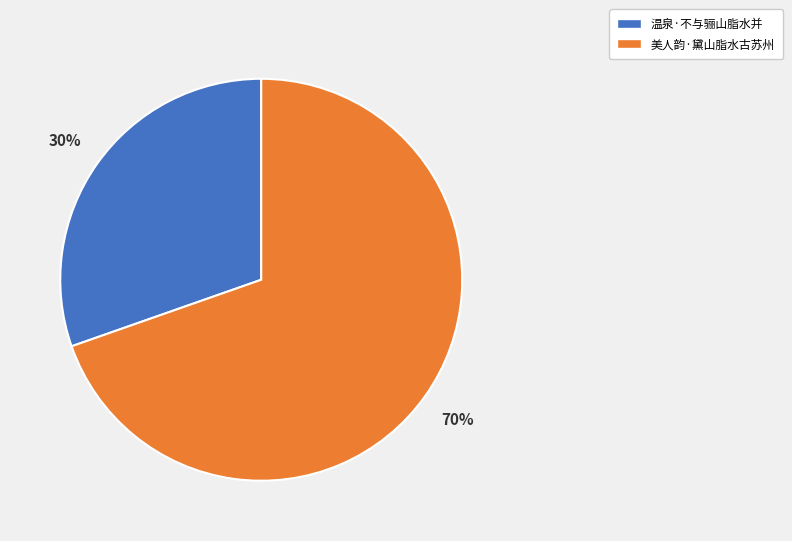

How many slices are in this pie chart?

2